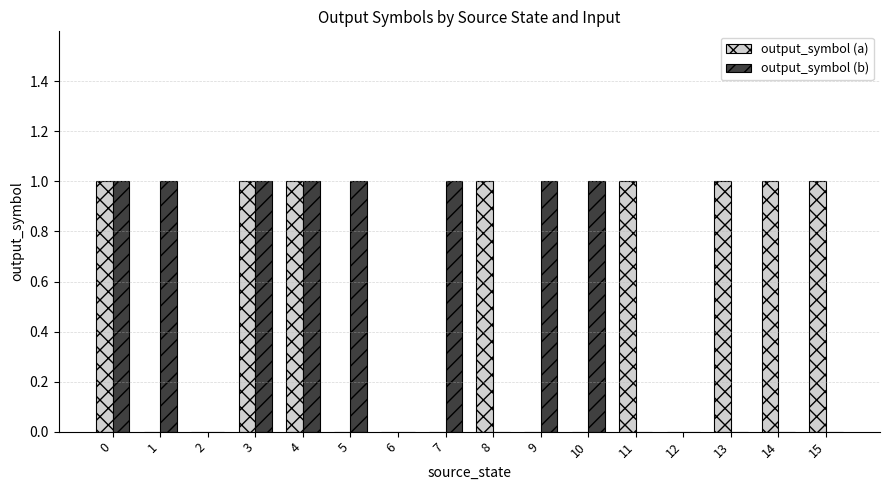

True or false: output_symbol (a) has a value of 0 at 2.

True